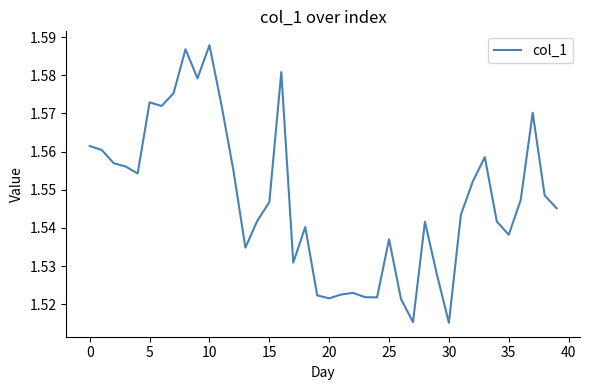

Reading left to right, extract all data points from this chart.

1.6	1.6	1.6	1.6	1.6	1.6	1.6	1.6	1.6	1.6	1.6	1.6	1.6	1.5	1.5	1.5	1.6	1.5	1.5	1.5	1.5	1.5	1.5	1.5	1.5	1.5	1.5	1.5	1.5	1.5	1.5	1.5	1.6	1.6	1.5	1.5	1.5	1.6	1.5	1.5